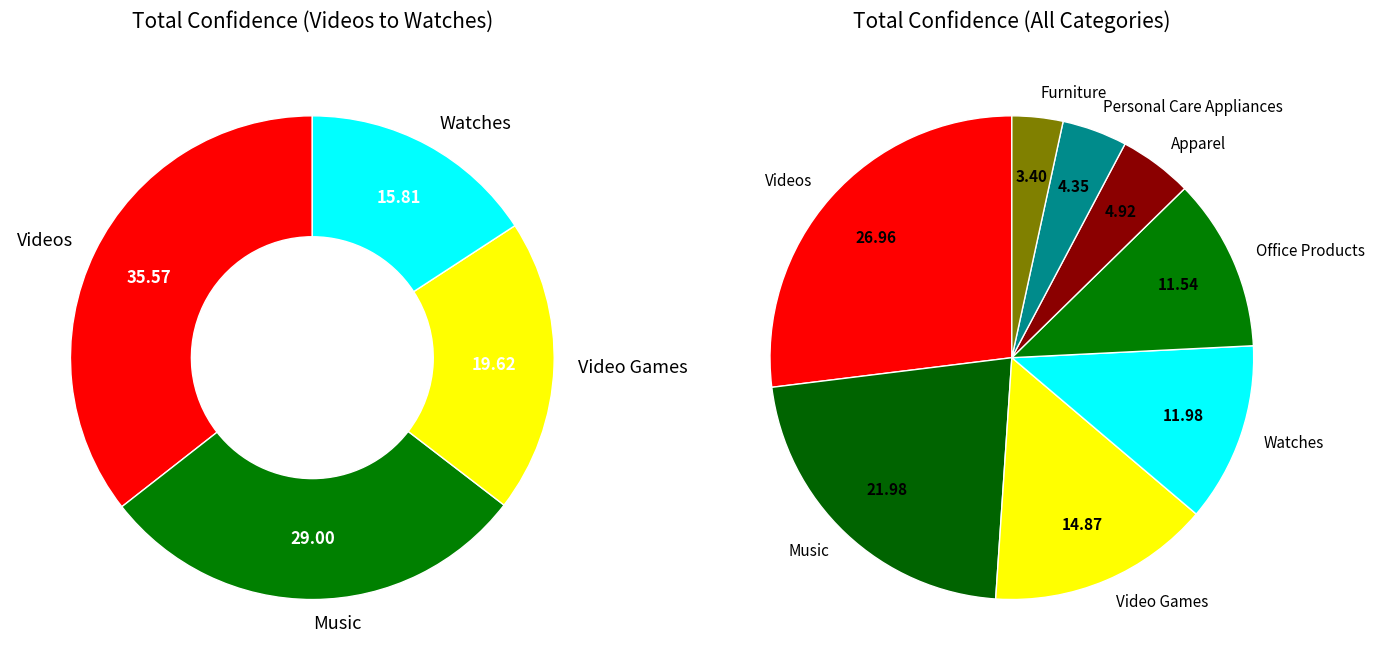

How many segments does this pie chart have?

8